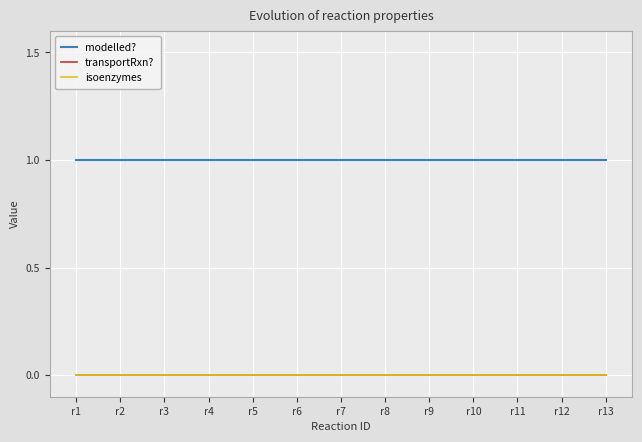

Which series has the largest range (max minus min)?

modelled?